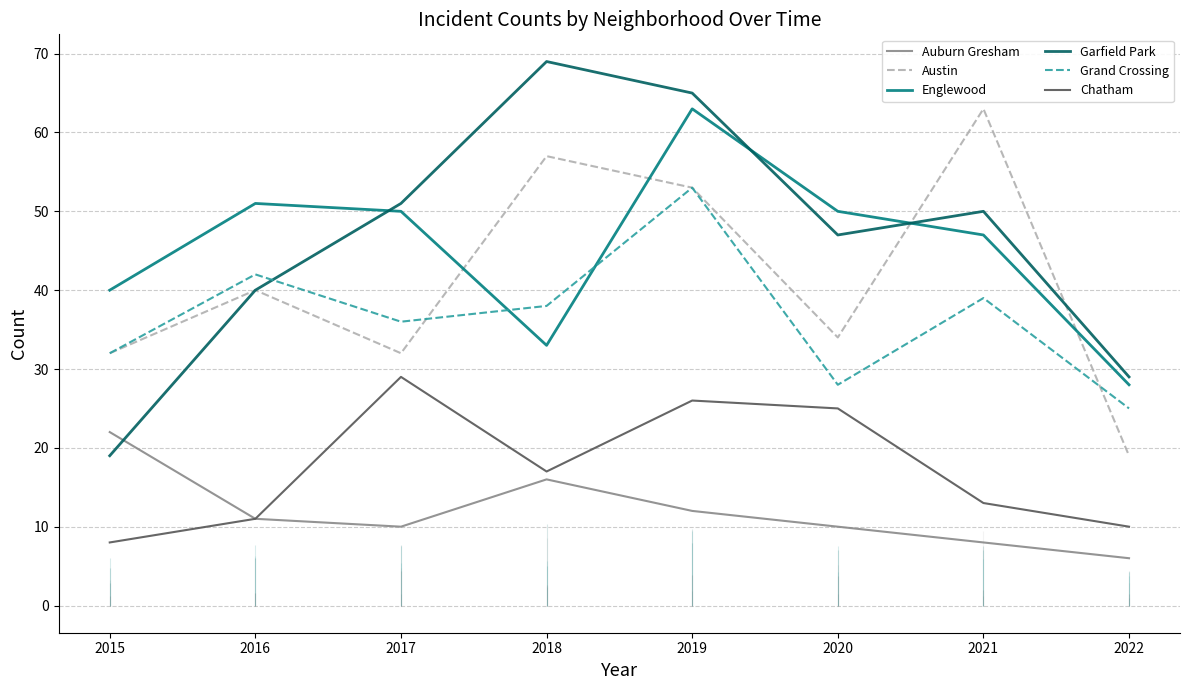

Reading right to left, transcribe all the data shown in this chart.

Auburn Gresham: 6	8	10	12	16	10	11	22
Austin: 19	63	34	53	57	32	40	32
Englewood: 28	47	50	63	33	50	51	40
Garfield Park: 29	50	47	65	69	51	40	19
Grand Crossing: 25	39	28	53	38	36	42	32
Chatham: 10	13	25	26	17	29	11	8